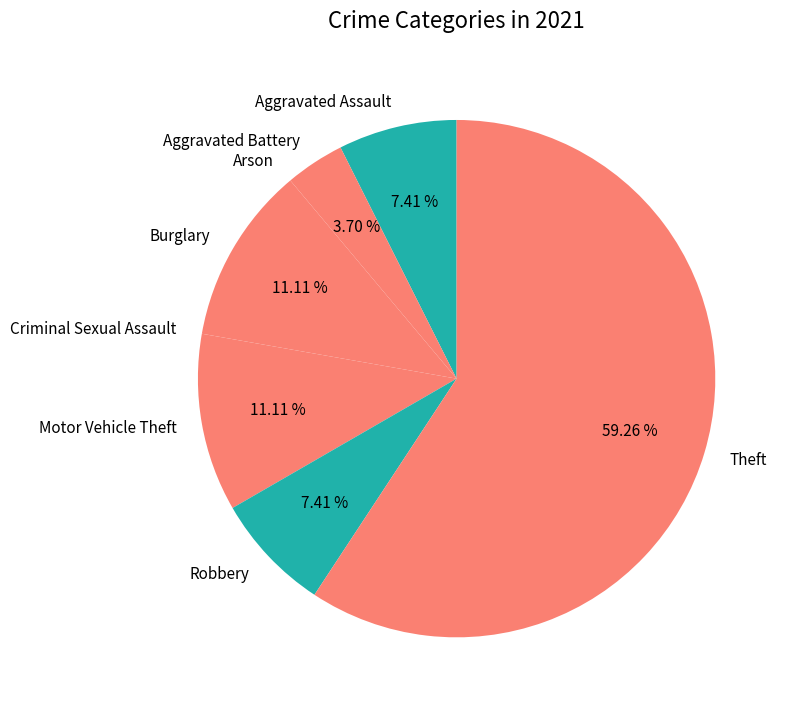

To the nearest percent, what is the difference between the largest and smallest slice percentages?

59%